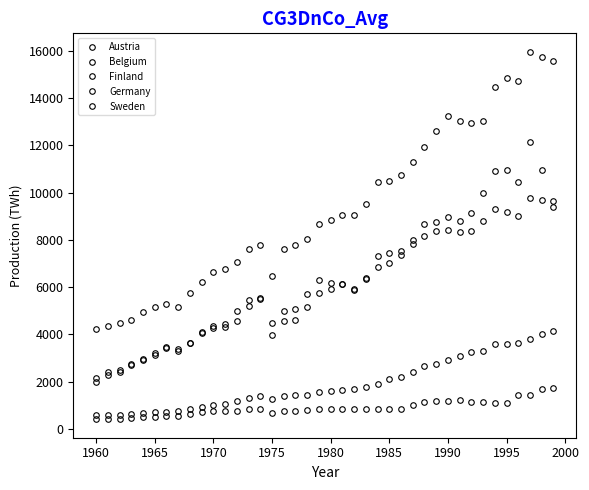

What is the smallest value displayed?

411.0